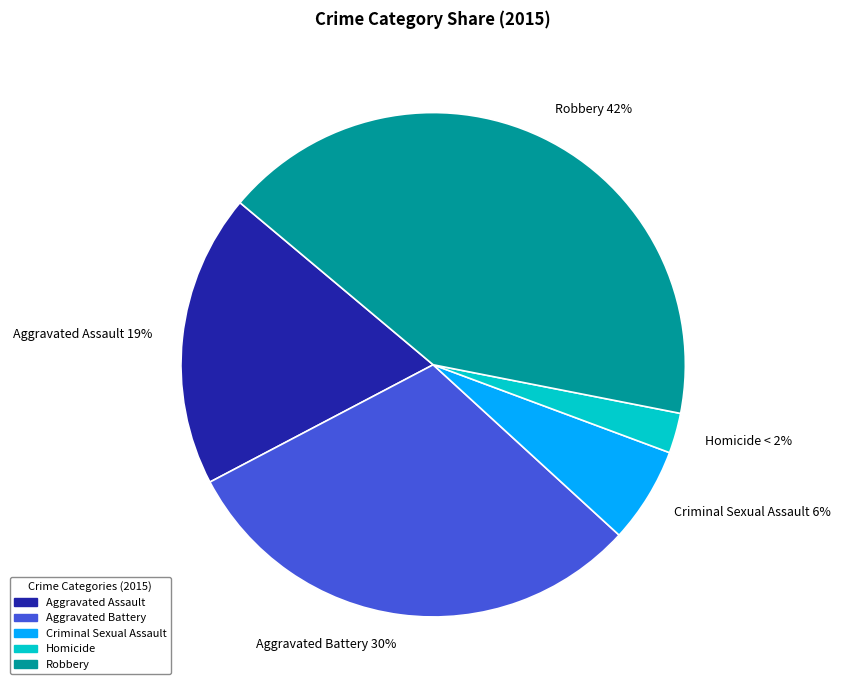

Rank the categories by value from highest to lowest.

Robbery, Aggravated Battery, Aggravated Assault, Criminal Sexual Assault, Homicide